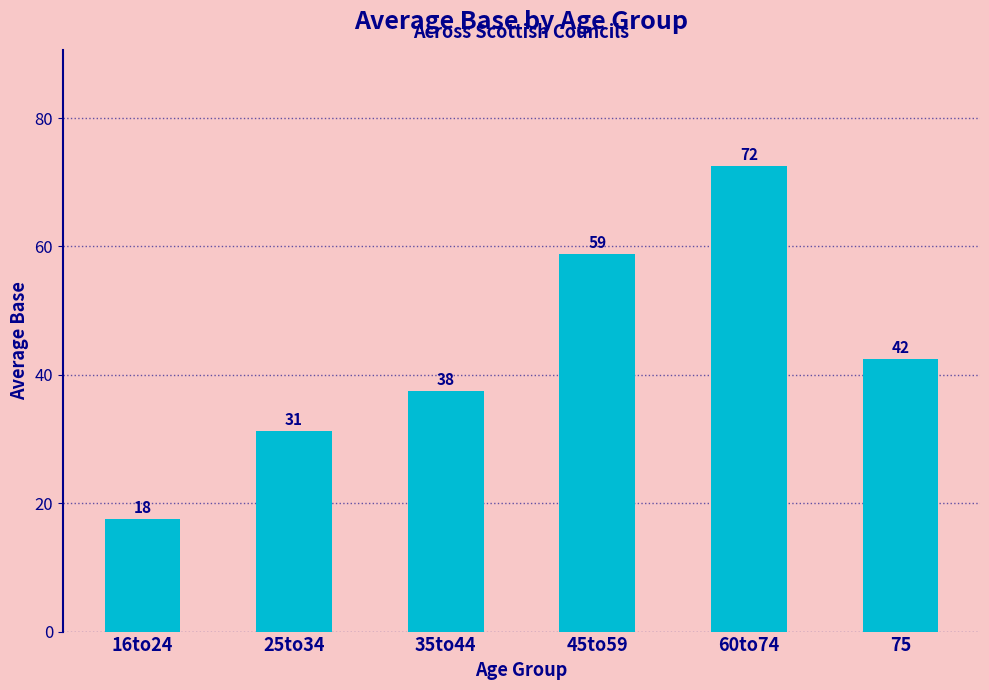

Does the chart contain any negative values?

No